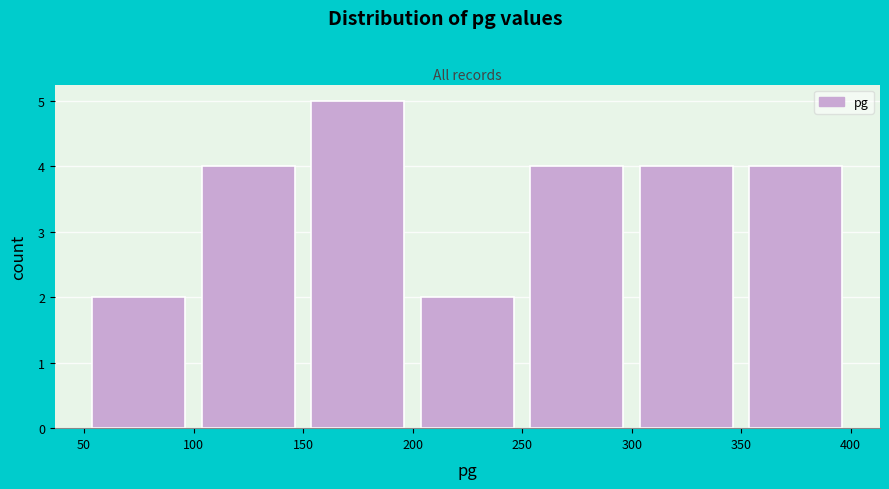

Over which range of the x-axis is the bar tallest?

150 to 200